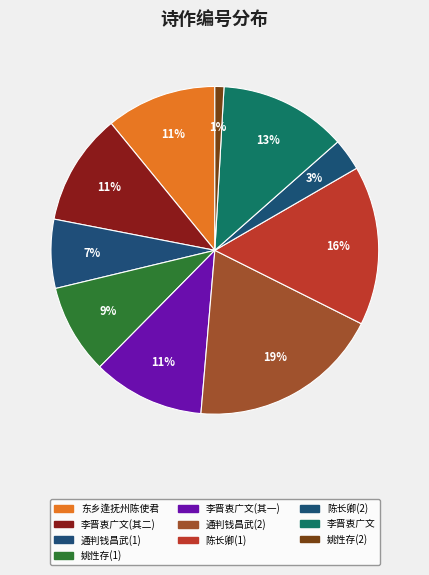

To the nearest percent, what is the difference between the largest and smallest slice percentages?

18%